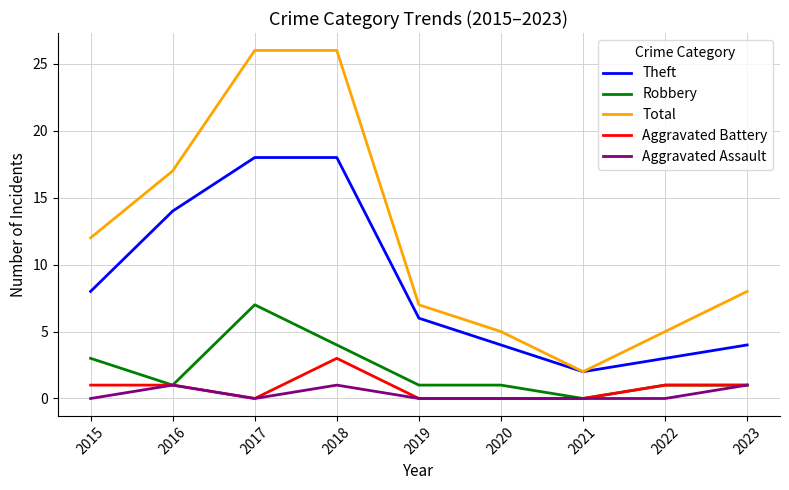

The value of Robbery at 2022 is 1. True or false?

True